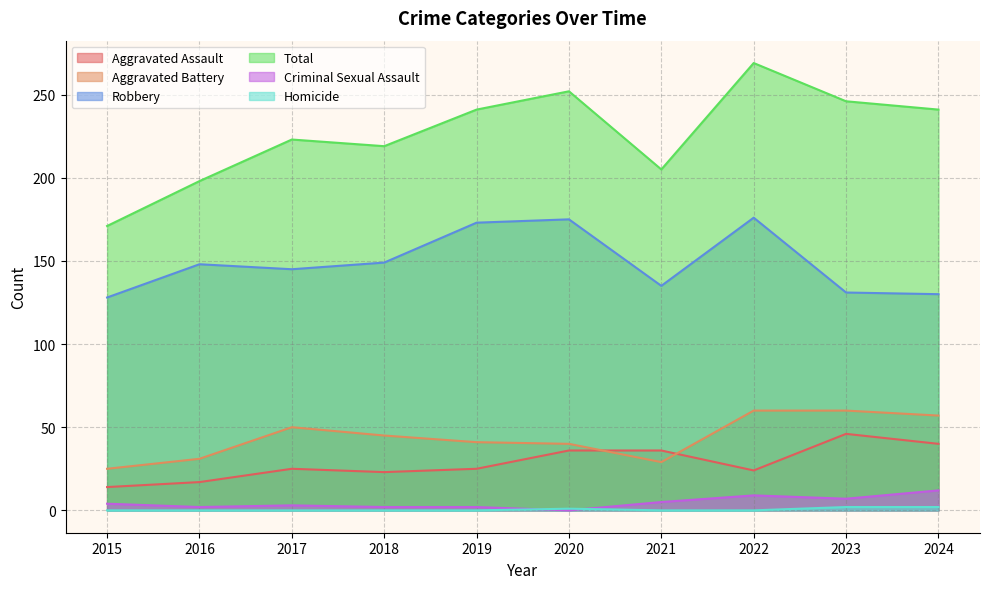

At which category does Total reach its first local valley?

2018